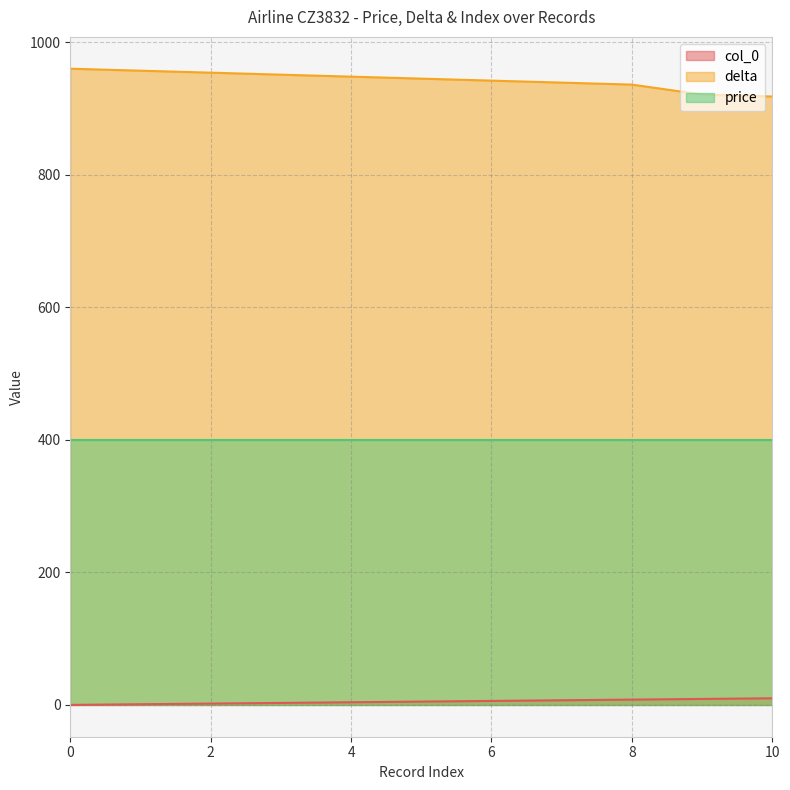

What is the difference between the maximum and minimum values in the delta series?

42